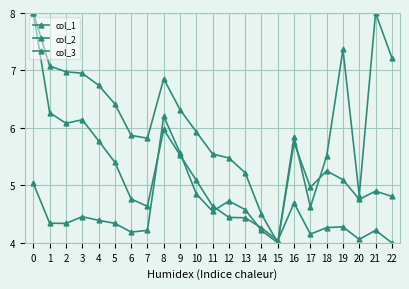

Is this an area chart (filled region under the line)?

No